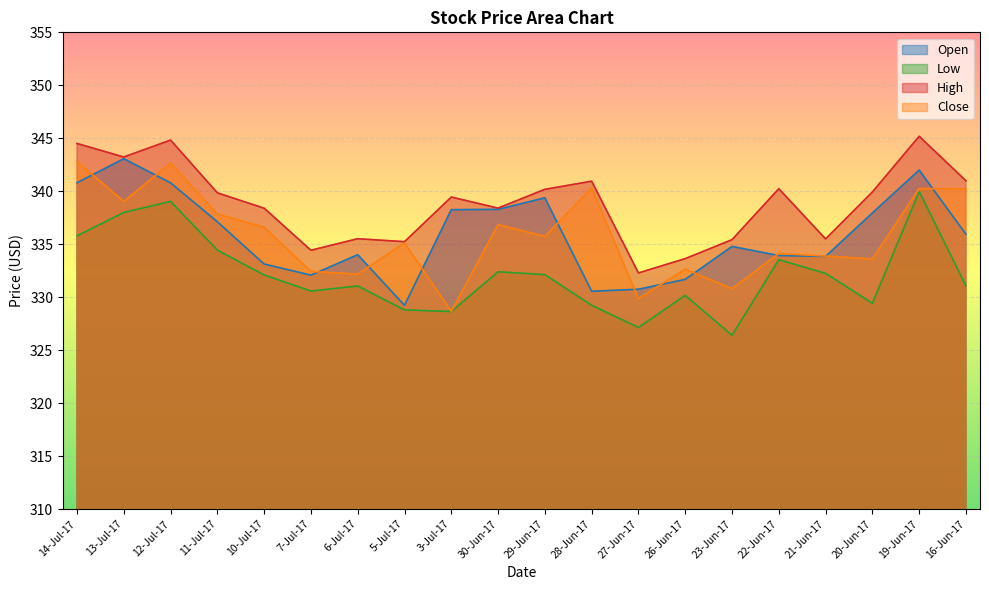

What are all the series names shown in the legend?

Open, Low, High, Close